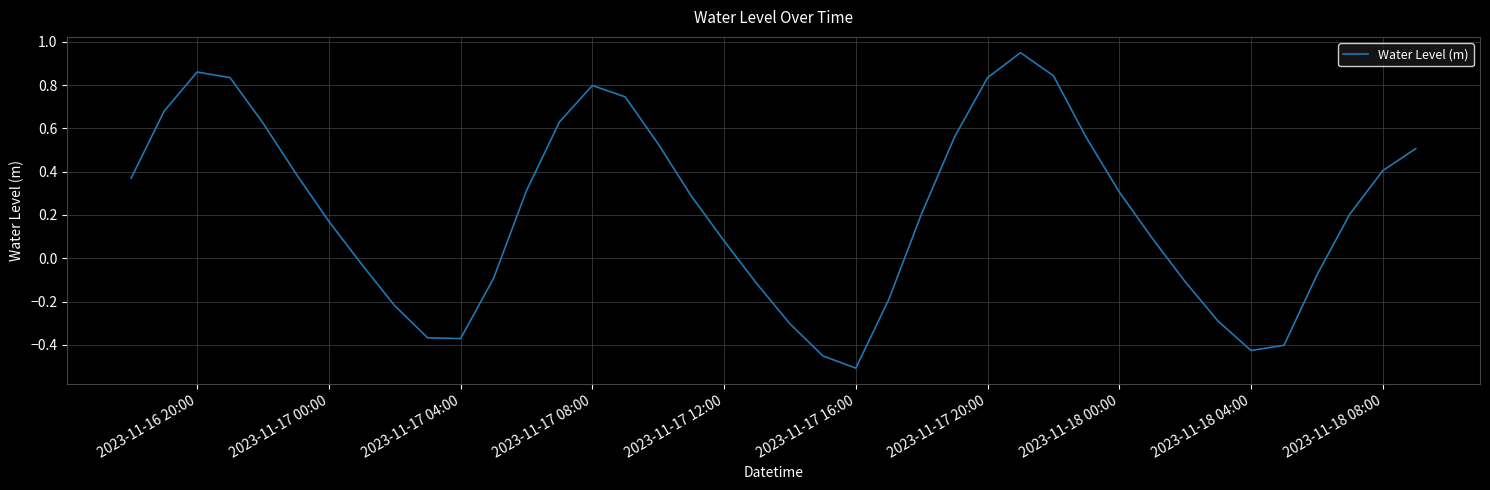

Reading left to right, what are all the values shown in this chart?

0.4	0.7	0.9	0.8	0.6	0.4	0.2	-0.0	-0.2	-0.4	-0.4	-0.1	0.3	0.6	0.8	0.7	0.5	0.3	0.1	-0.1	-0.3	-0.5	-0.5	-0.2	0.2	0.6	0.8	0.9	0.8	0.6	0.3	0.1	-0.1	-0.3	-0.4	-0.4	-0.1	0.2	0.4	0.5